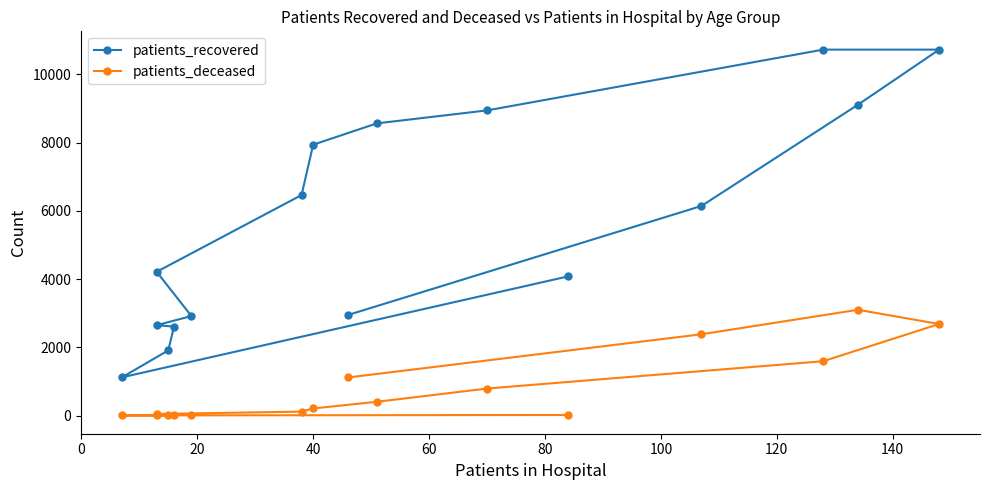

Which series has the widest spread of values?

patients_recovered